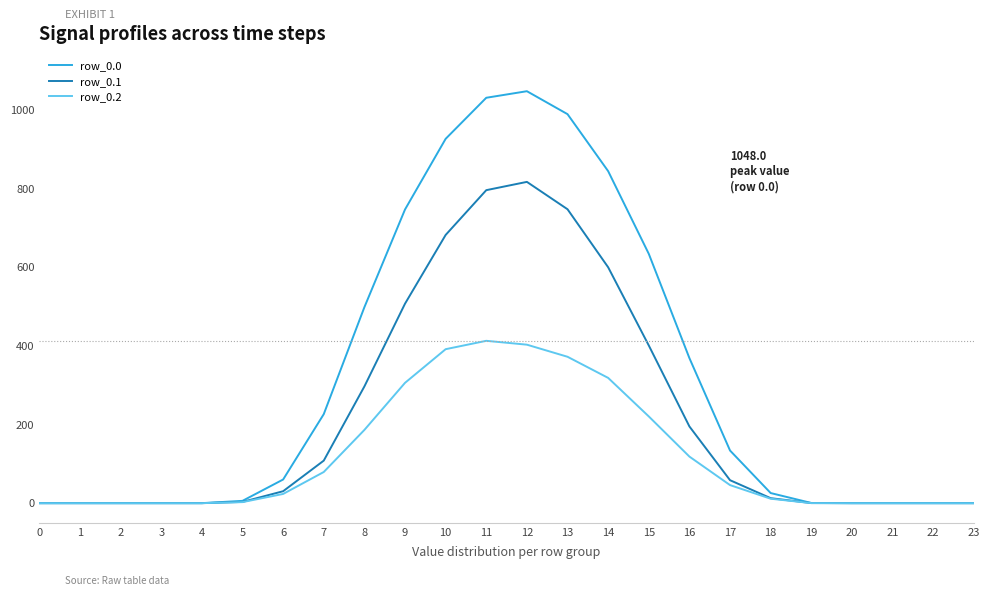

The value of row_0.2 at 21 is 0.0. True or false?

True